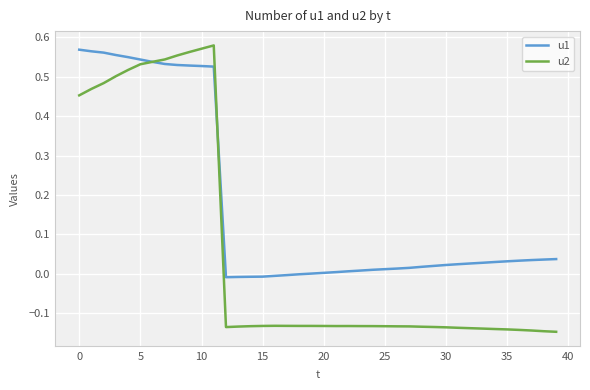

What are all the series names shown in the legend?

u1, u2